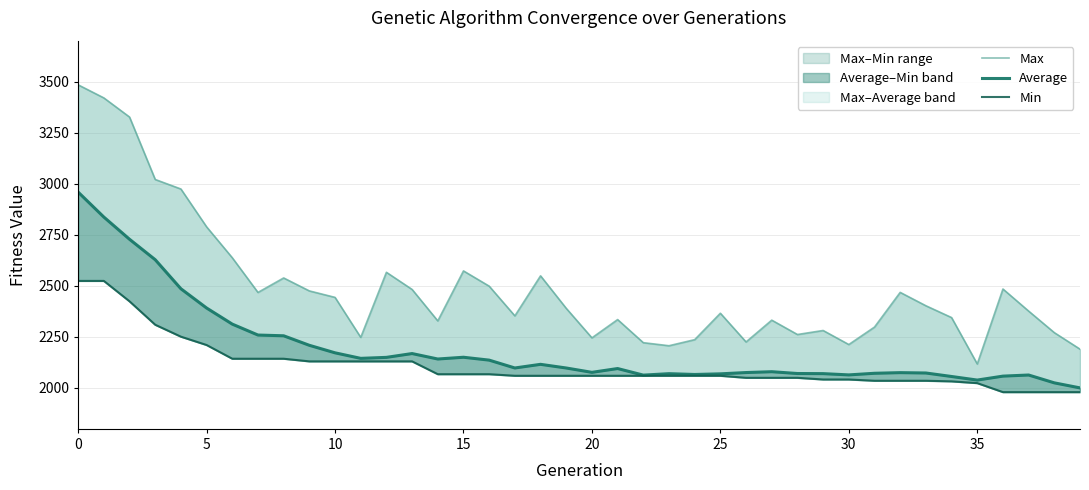

How many interior local peaks does the Average series have?

8